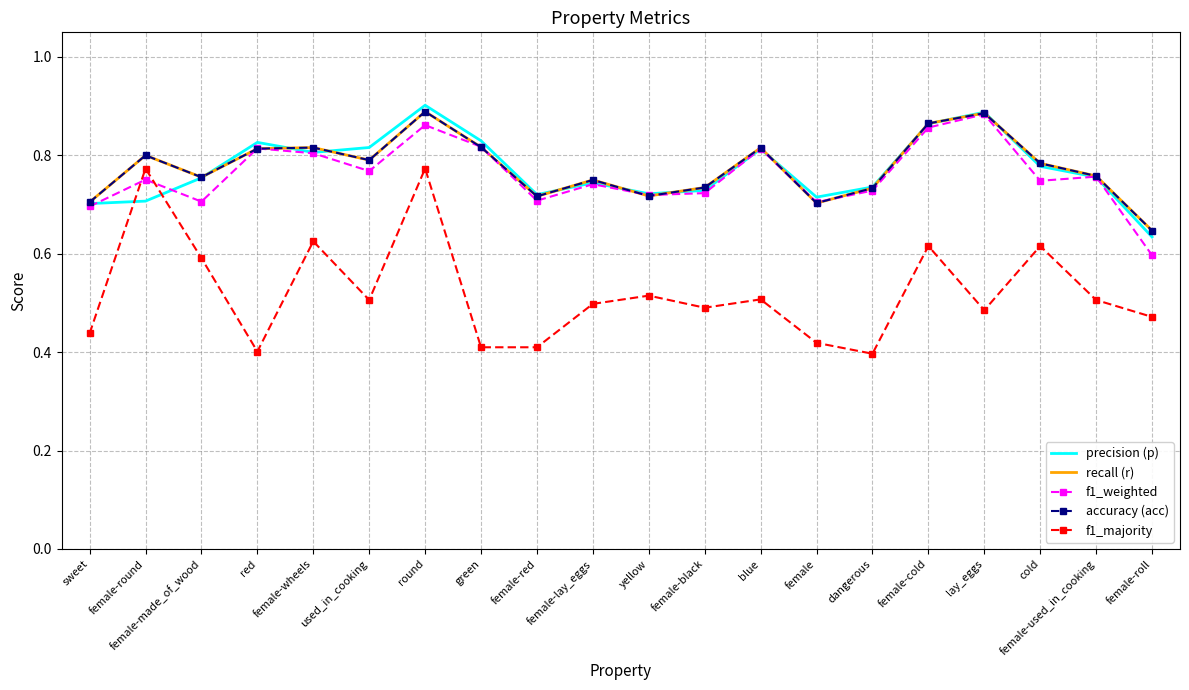

At how many categories does at least one series exceed 0?

20